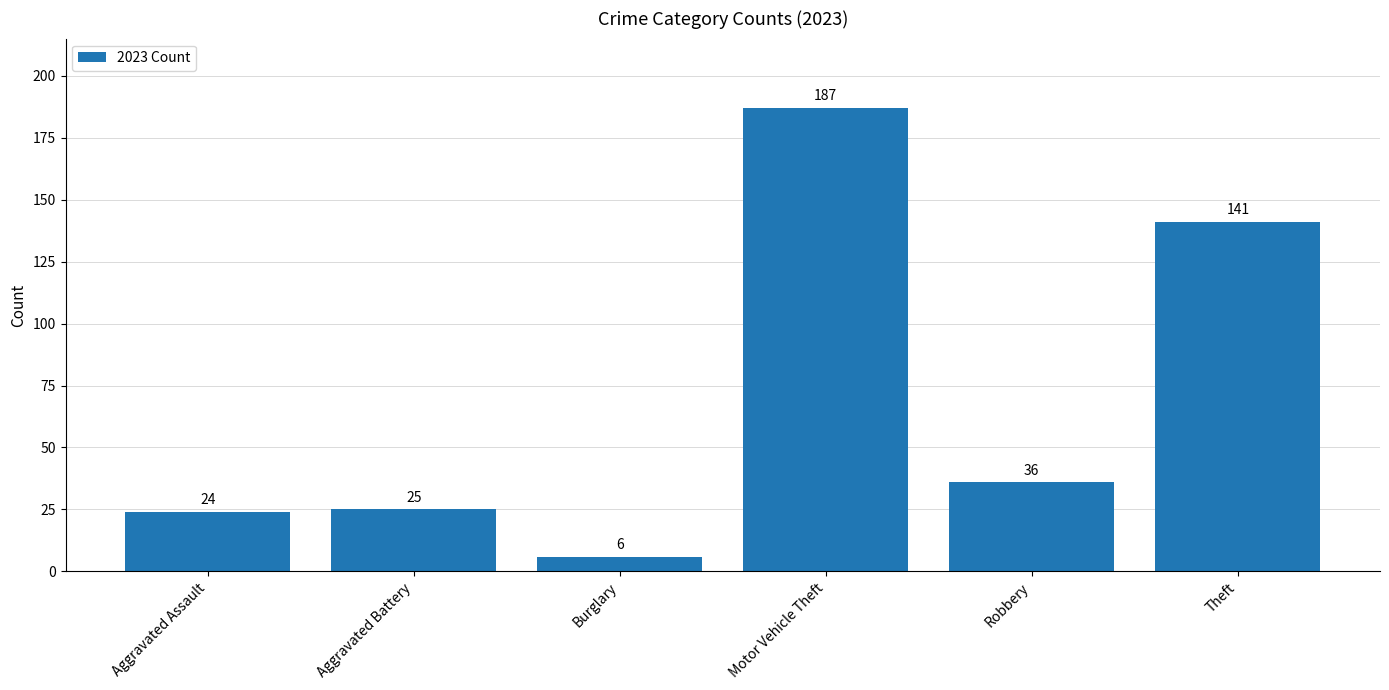

What is the minimum value shown in the chart?

6